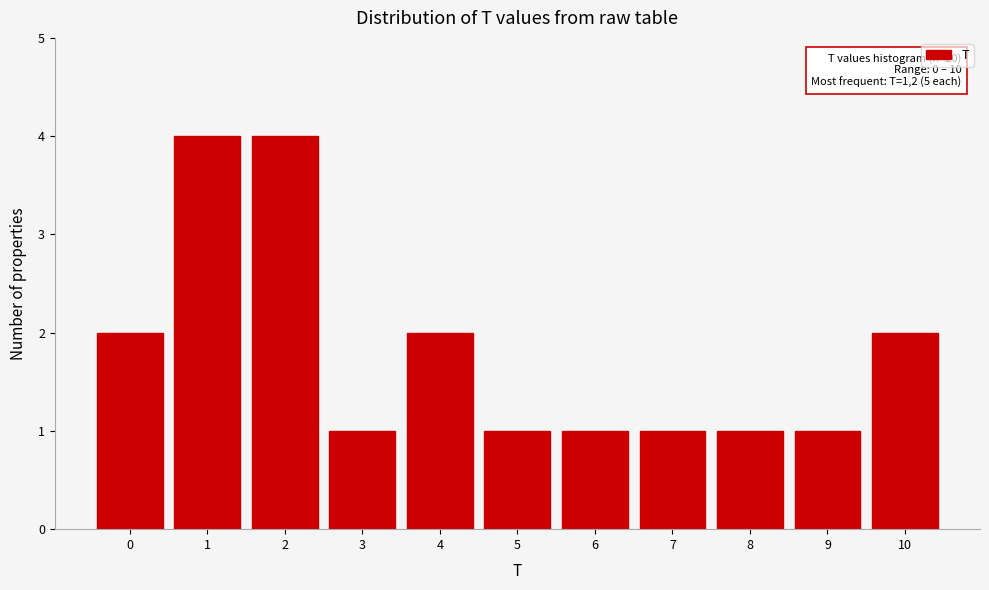

Reading right to left, transcribe all the data shown in this chart.

2	1	1	1	1	1	2	1	4	4	2